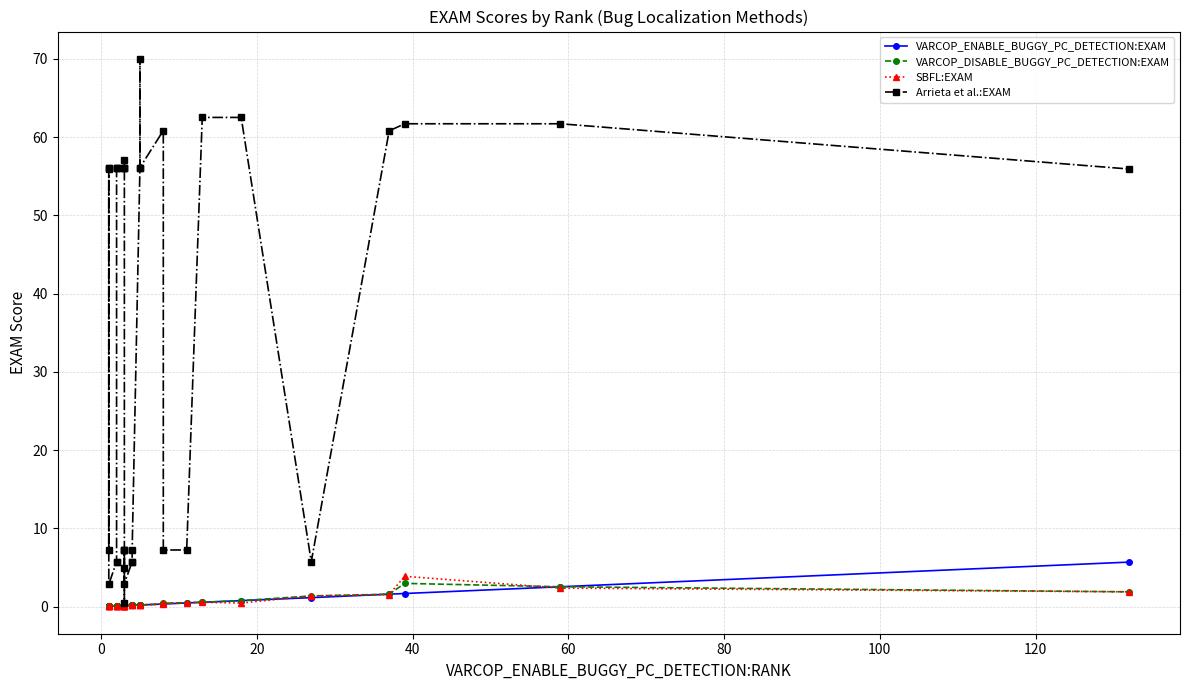

What is the maximum value shown in the chart?

70.0